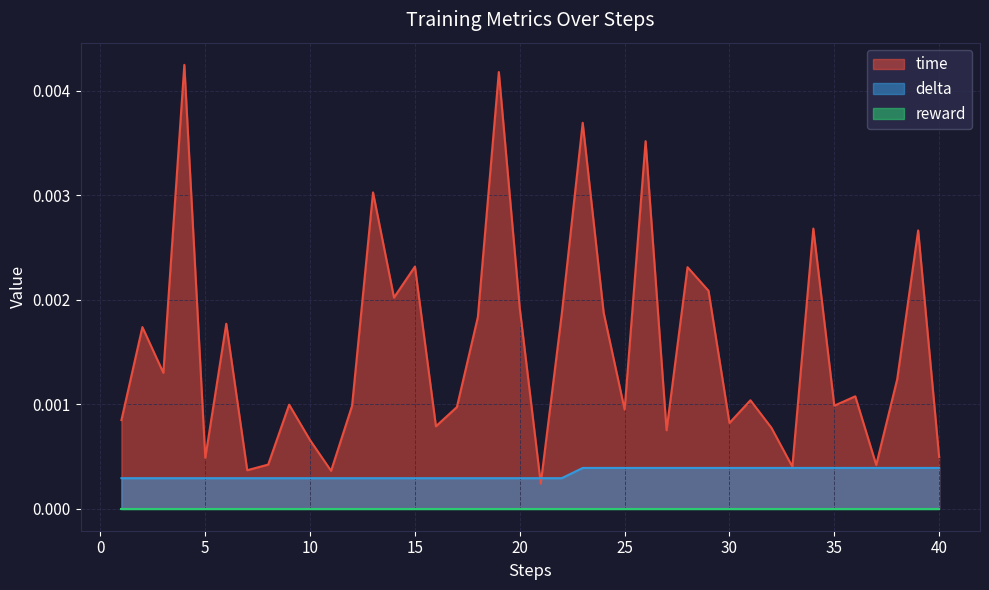

Between which two adjacent categories do delta and time first intersect?

20 and 21